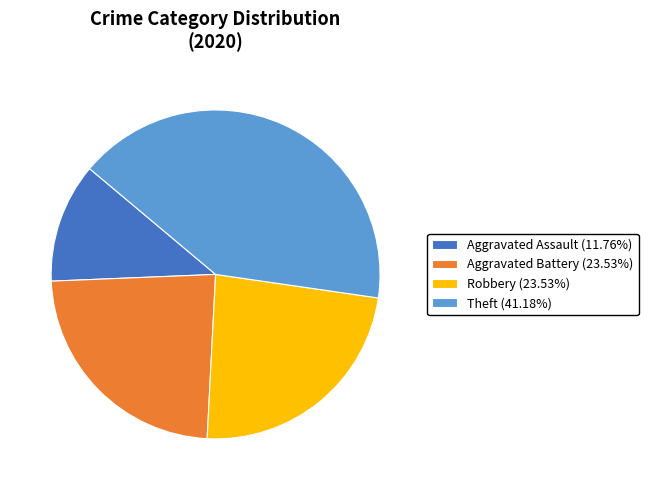

Is Robbery (23.53%) the majority of the pie?

No